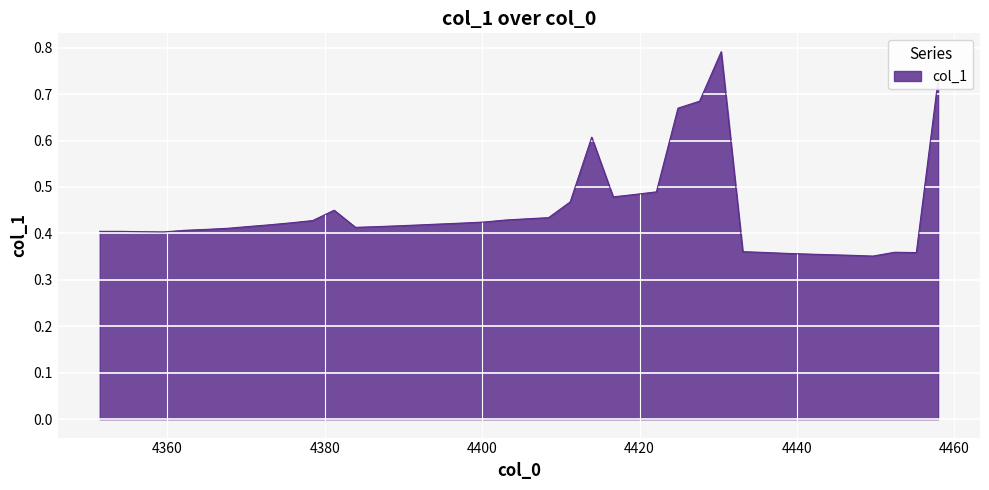

Does the chart have visible grid lines?

Yes